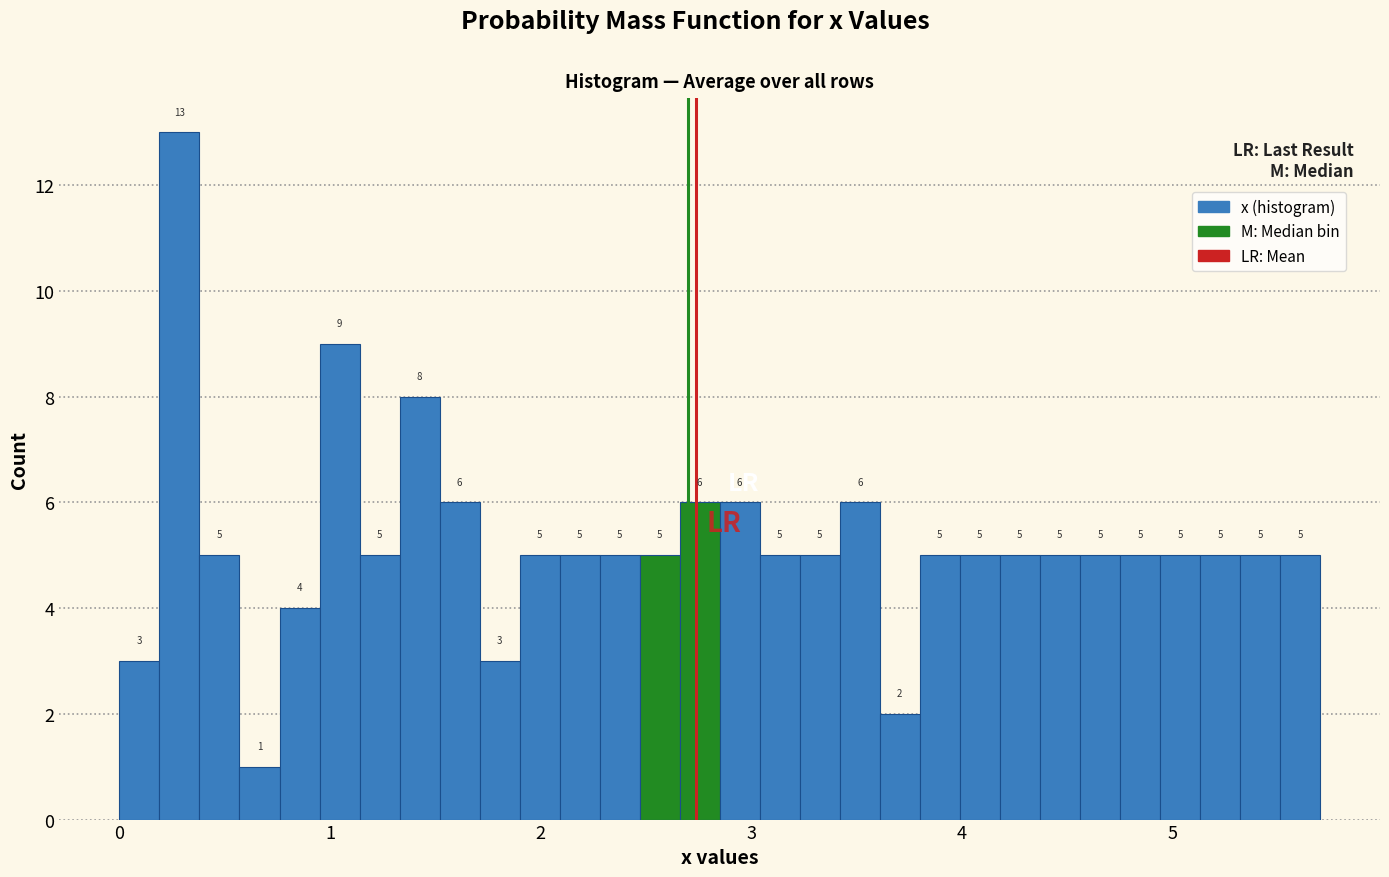

Read against the x-axis, roughly where is the centre of the tallest bar?

0.3